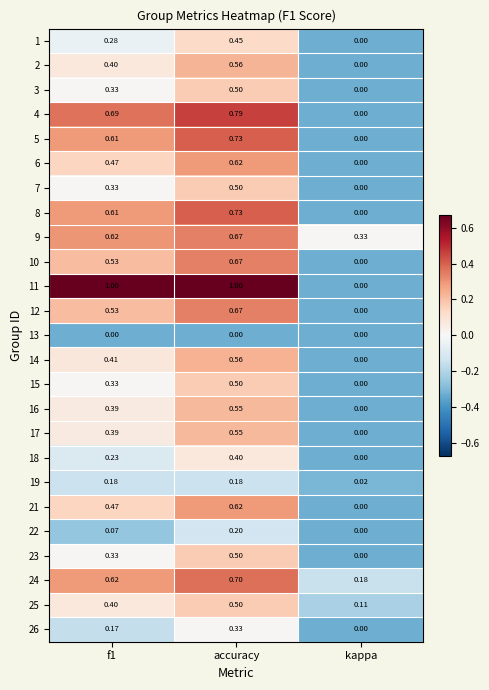

Where is 26 nearest to the value 0?

kappa